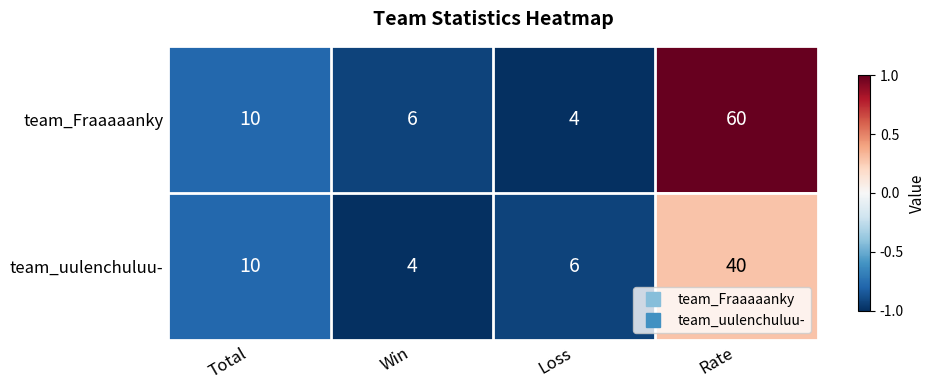

The value of team_uulenchuluu- at Total is 2. True or false?

False